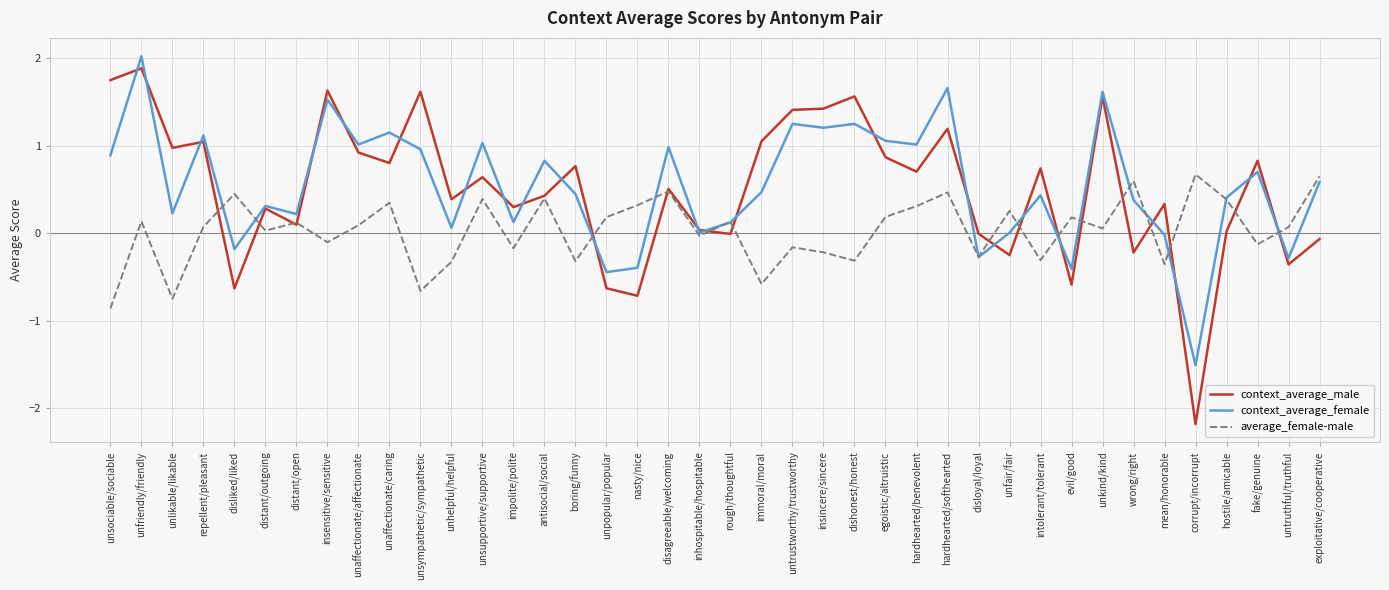

Which label corresponds to the largest value in the chart?

unfriendly/friendly